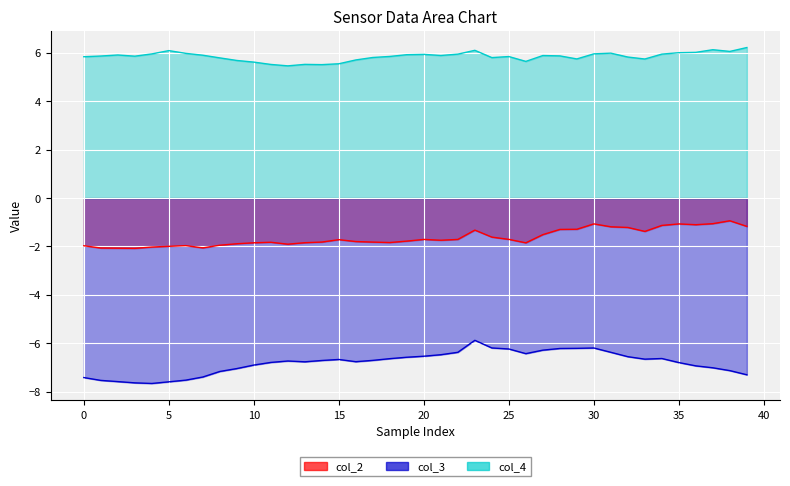

Rank the series by their average value, from highest to lowest.

col_4, col_2, col_3